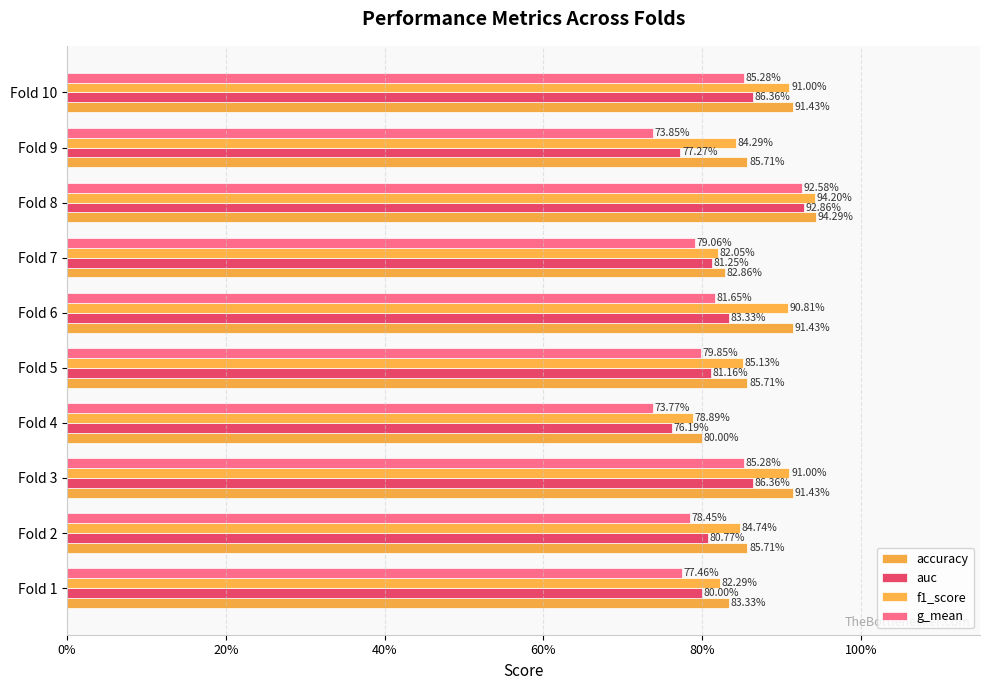

Does the chart contain stacked bars?

No